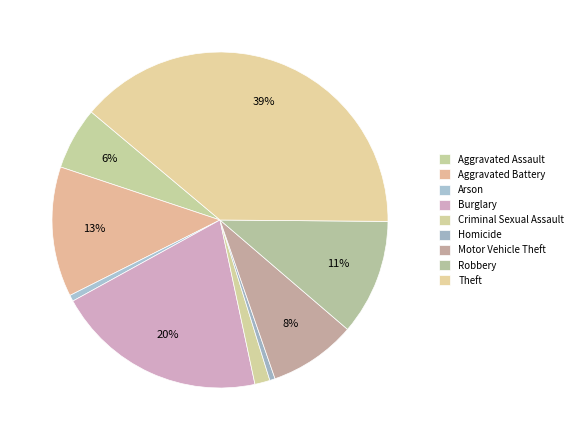

Does Theft account for over 50% of the chart?

No